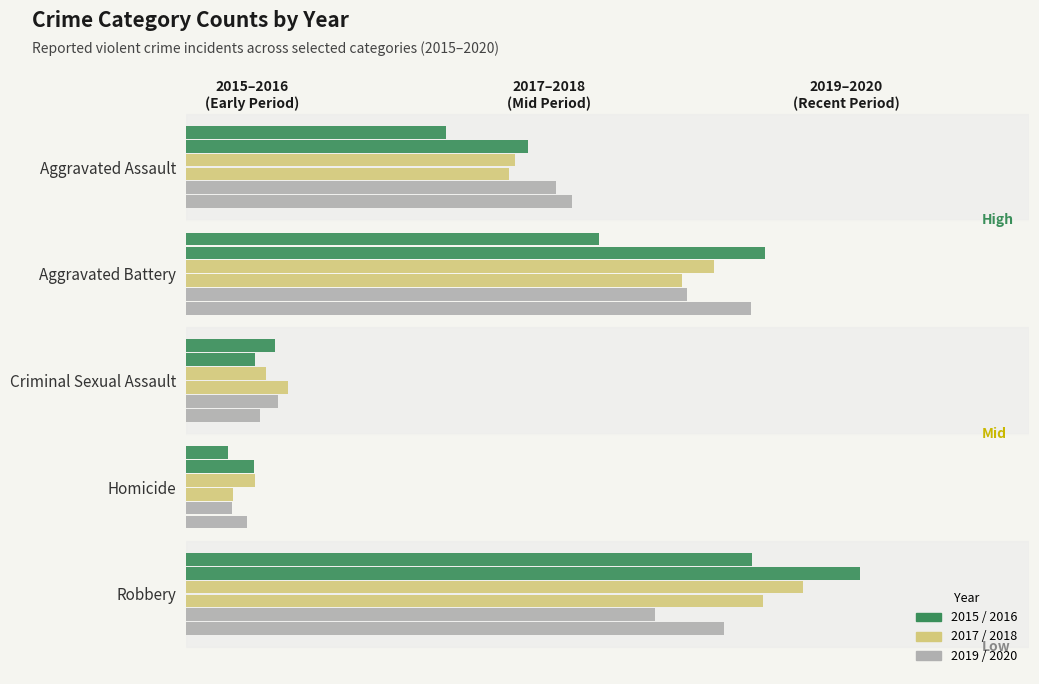

Reading right to left, extract all data points from this chart.

2015: Robbery=0.8	Homicide=0.1	Criminal Sexual Assault=0.1	Aggravated Battery=0.6	Aggravated Assault=0.4
2016: Robbery=1.0	Homicide=0.1	Criminal Sexual Assault=0.1	Aggravated Battery=0.9	Aggravated Assault=0.5
2017: Robbery=0.9	Homicide=0.1	Criminal Sexual Assault=0.1	Aggravated Battery=0.8	Aggravated Assault=0.5
2018: Robbery=0.9	Homicide=0.1	Criminal Sexual Assault=0.2	Aggravated Battery=0.7	Aggravated Assault=0.5
2019: Robbery=0.7	Homicide=0.1	Criminal Sexual Assault=0.1	Aggravated Battery=0.7	Aggravated Assault=0.5
2020: Robbery=0.8	Homicide=0.1	Criminal Sexual Assault=0.1	Aggravated Battery=0.8	Aggravated Assault=0.6